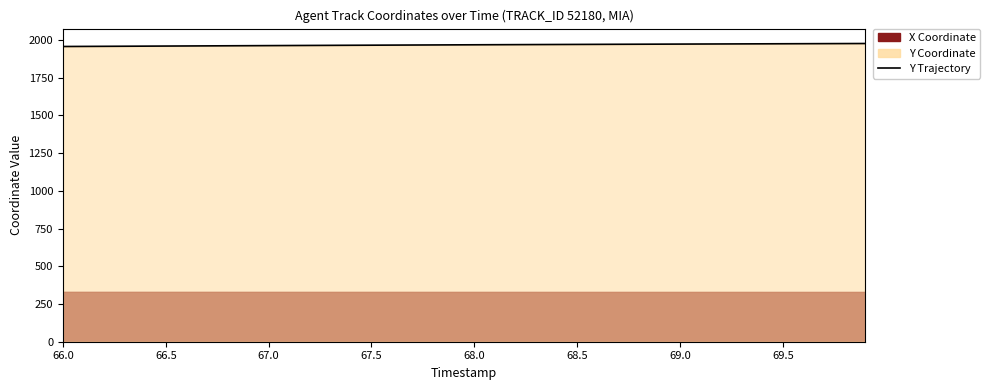

At which category does the chart reach its minimum across all series?

66.0